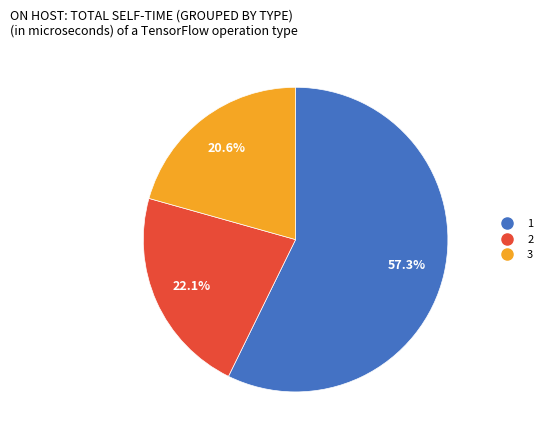

Which category has the biggest portion of the pie?

1